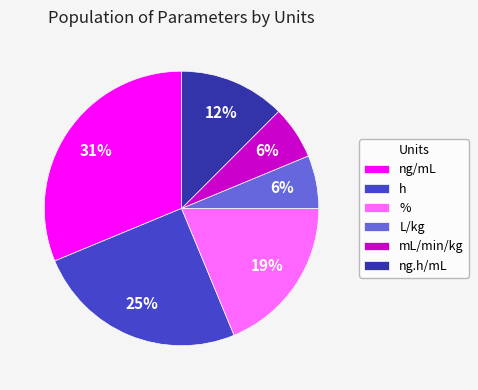

What is the ratio of the value at L/kg to the value at %?

0.3